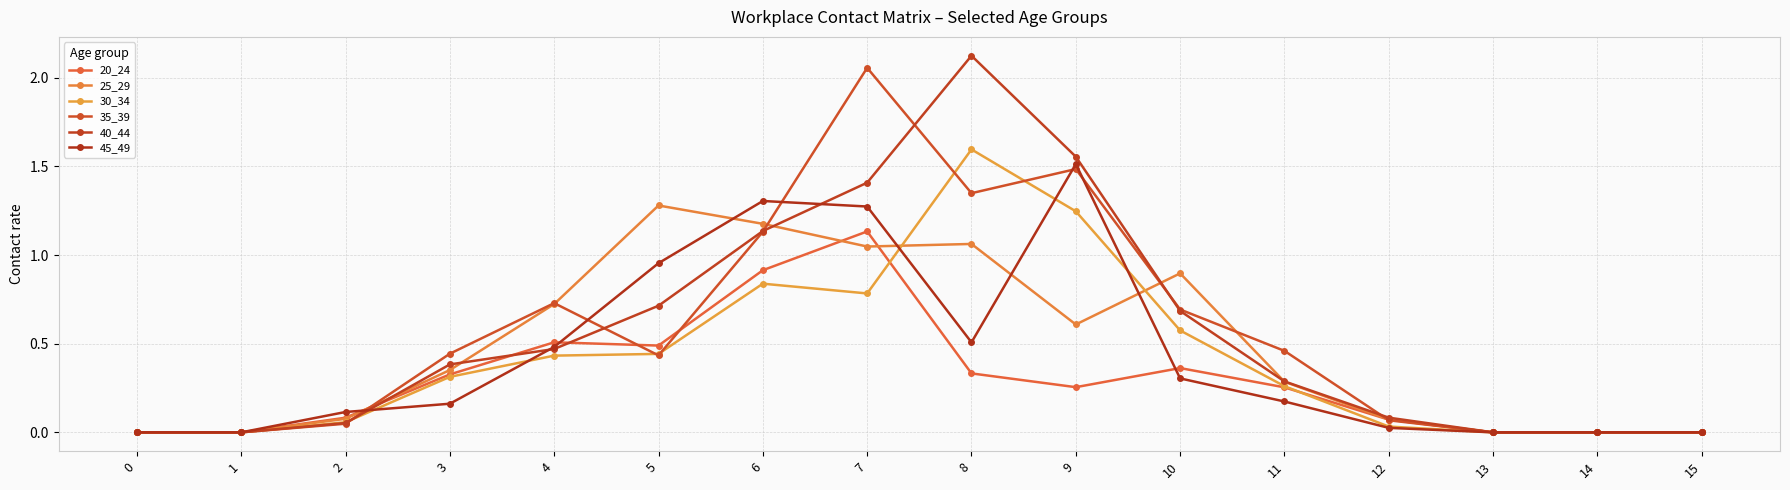

List the series in order of their peak value, lowest first.

20_24, 25_29, 45_49, 30_34, 35_39, 40_44